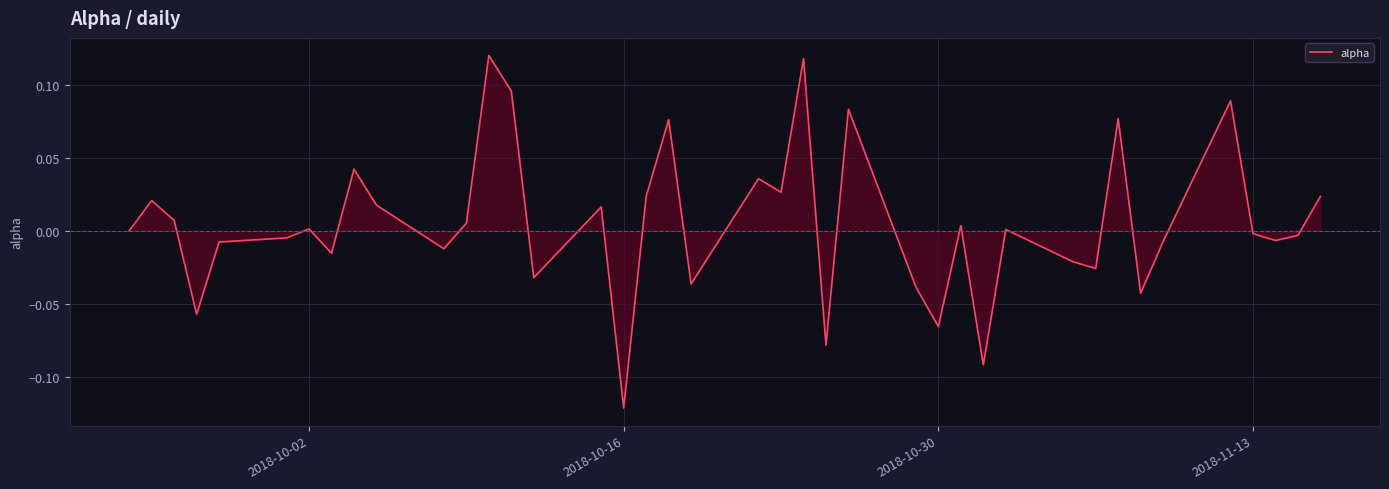

Is this an area chart (filled region under the line)?

Yes